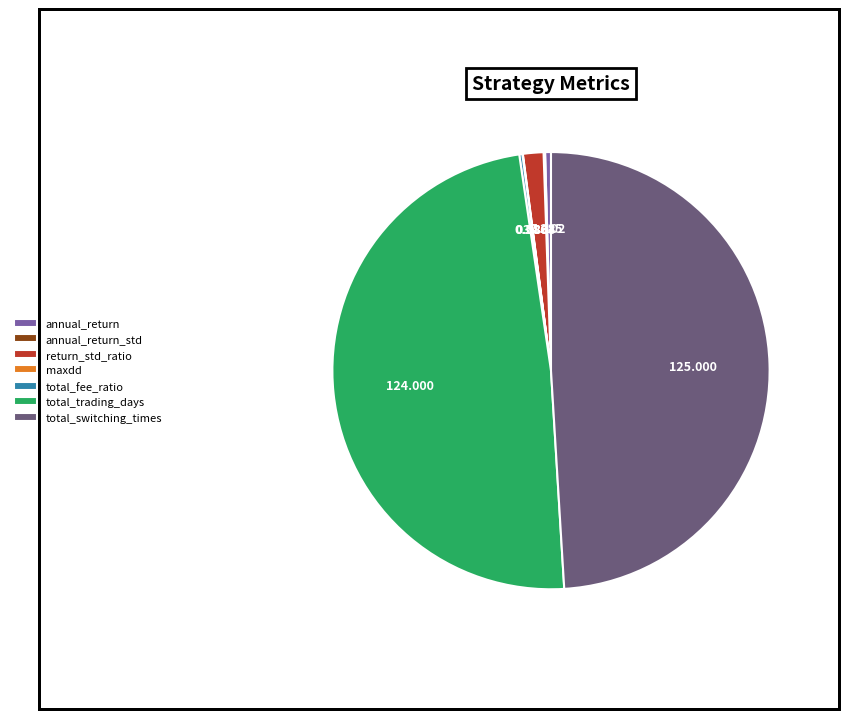

Do annual_return and return_std_ratio together represent more than half of the pie?

No